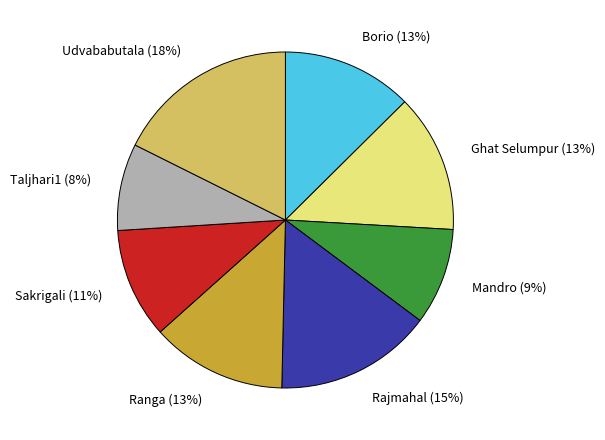

What percentage is the Taljhari1 slice, to the nearest percent?

8%